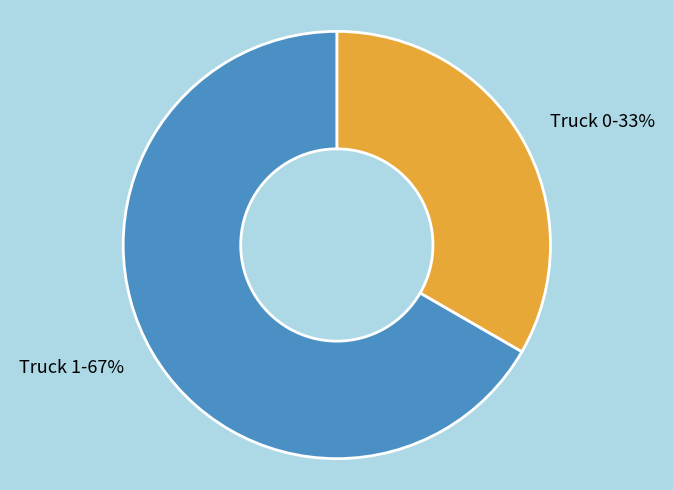

Rank the categories by value from lowest to highest.

Truck 0, Truck 1